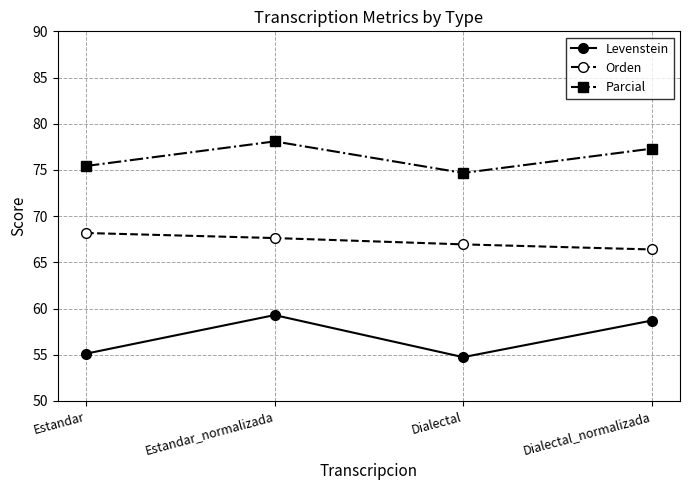

At how many categories does at least one series exceed 60?

4